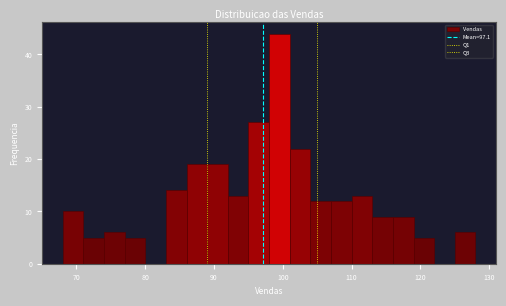

Around what value on the x-axis is the tallest bar? Give the approximate position of its centre, as read against the axis.

100